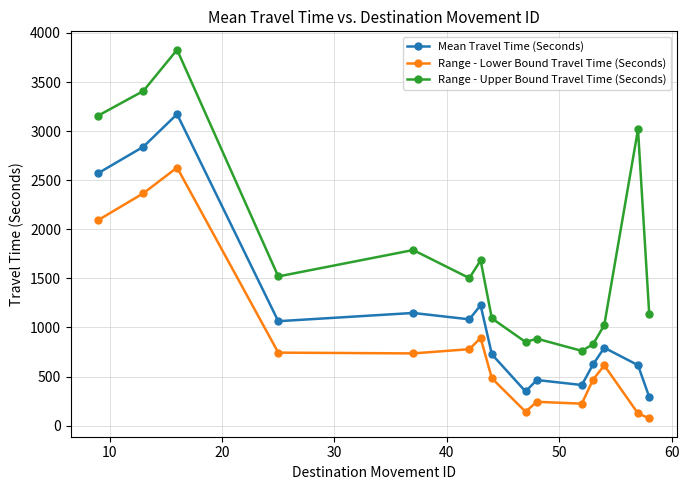

Rank the series by their average value, from highest to lowest.

Range - Upper Bound Travel Time (Seconds), Mean Travel Time (Seconds), Range - Lower Bound Travel Time (Seconds)